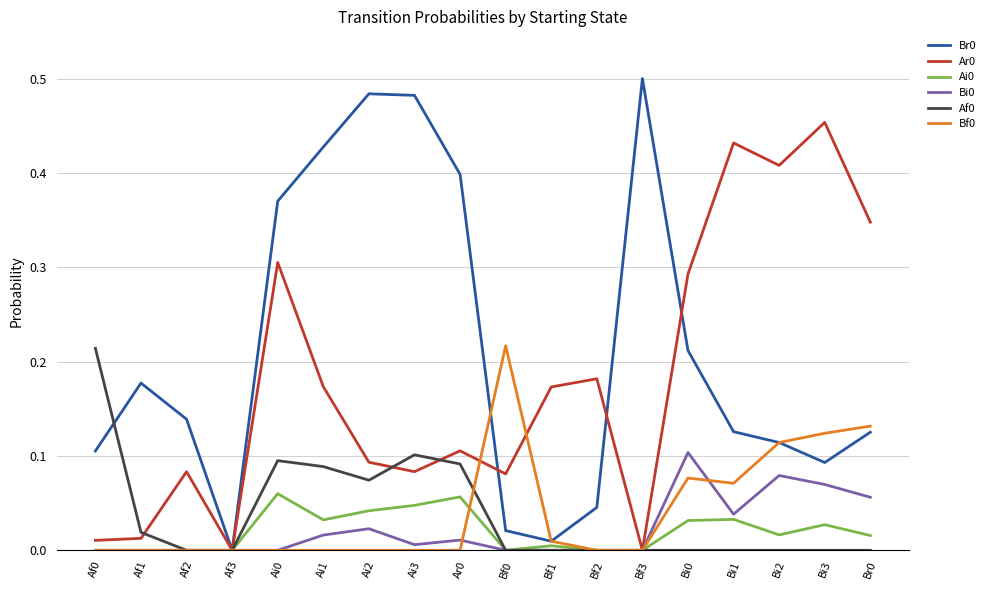

What is the total value across all series at Bi0?

0.7